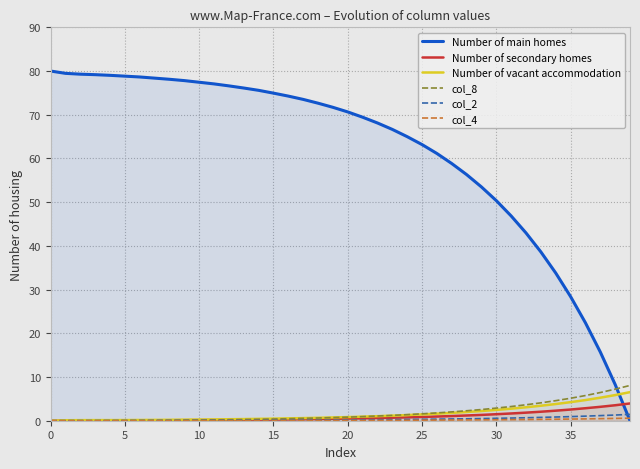

How many values in the Number of secondary homes series exceed 0?

38